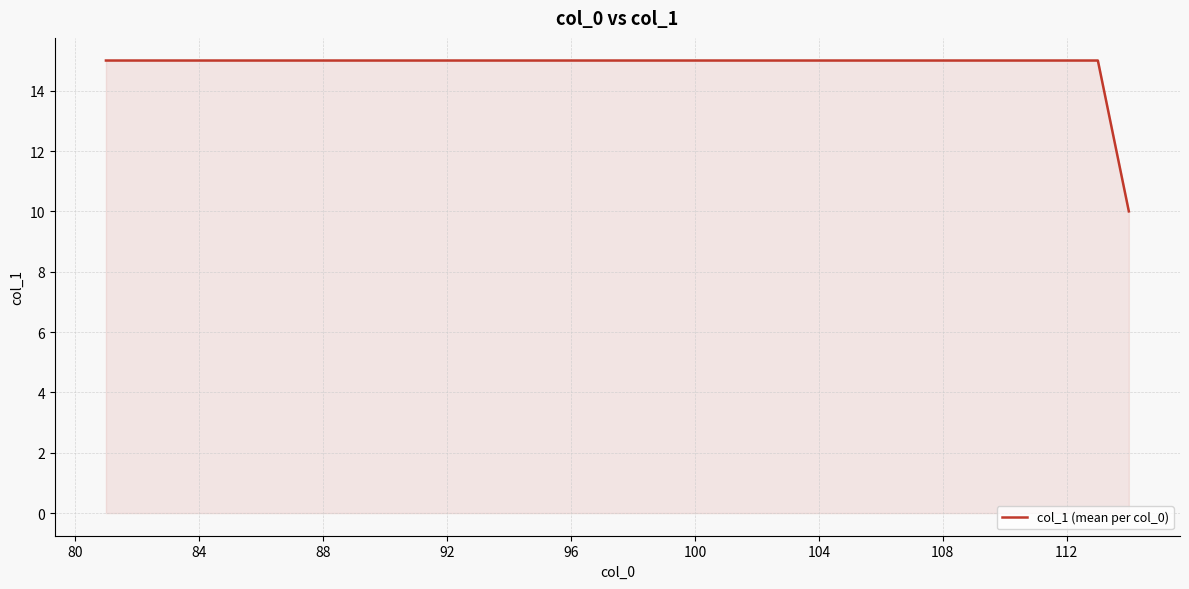

How many lines are shown in the chart?

1